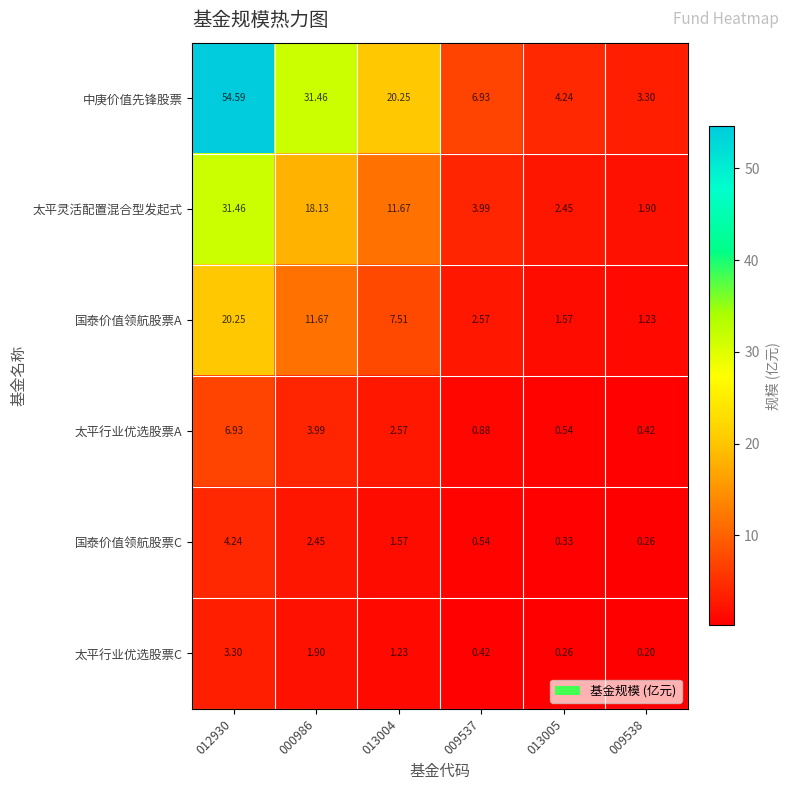

At 009538, list the series in order from smallest to largest.

太平行业优选股票C, 国泰价值领航股票C, 太平行业优选股票A, 国泰价值领航股票A, 太平灵活配置混合型发起式, 中庚价值先锋股票